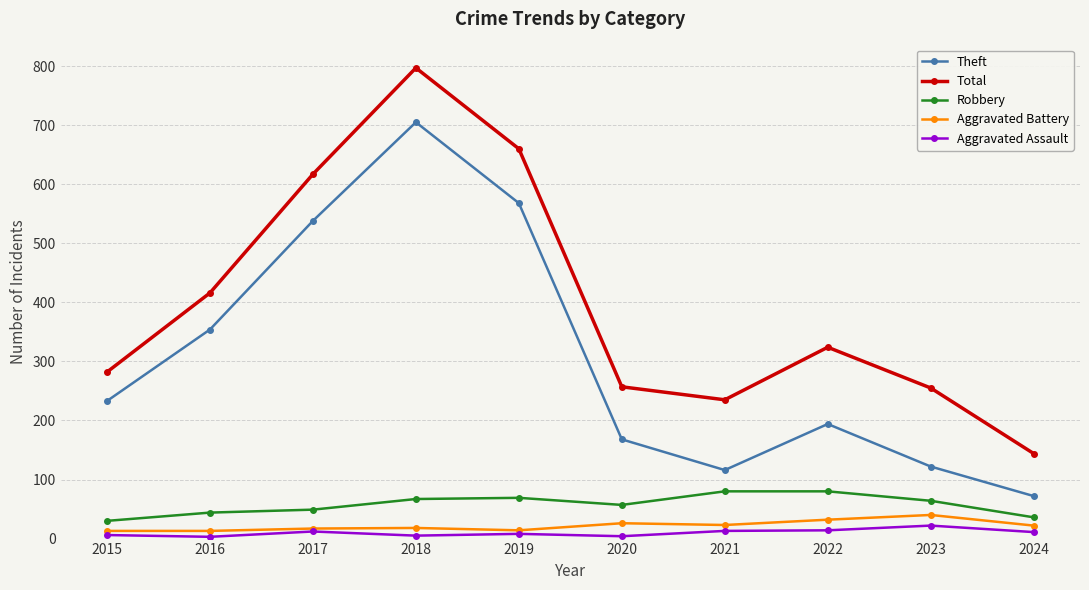

The Theft series shows 116 at 2021. True or false?

True